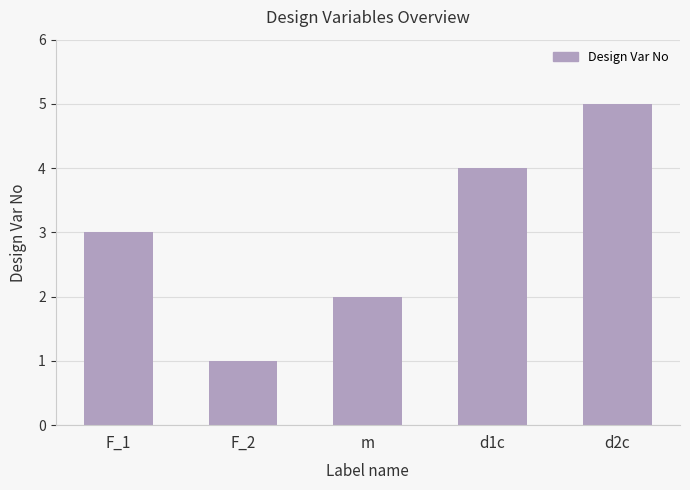

Count the number of data series in this chart.

1